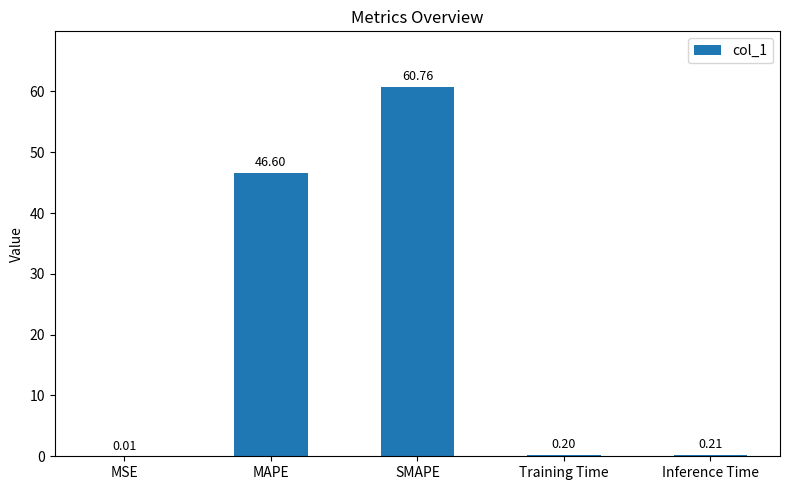

What is the sum of all values?

107.8